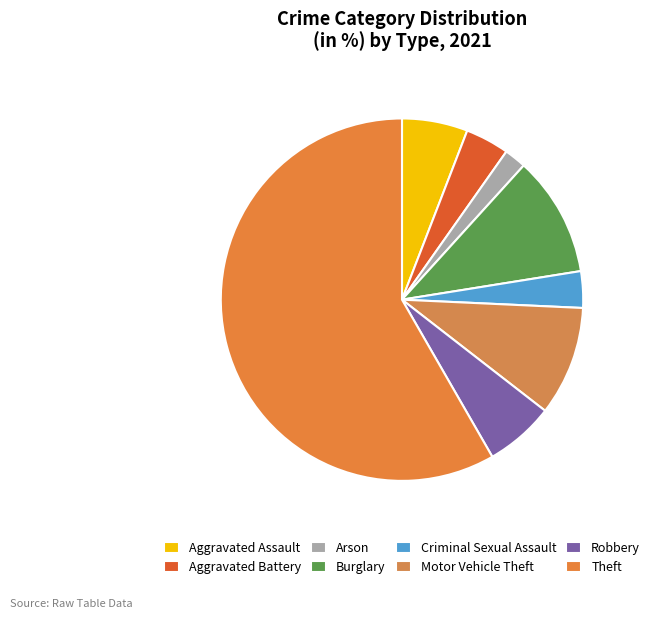

What percentage is the Theft slice, to the nearest percent?

58%